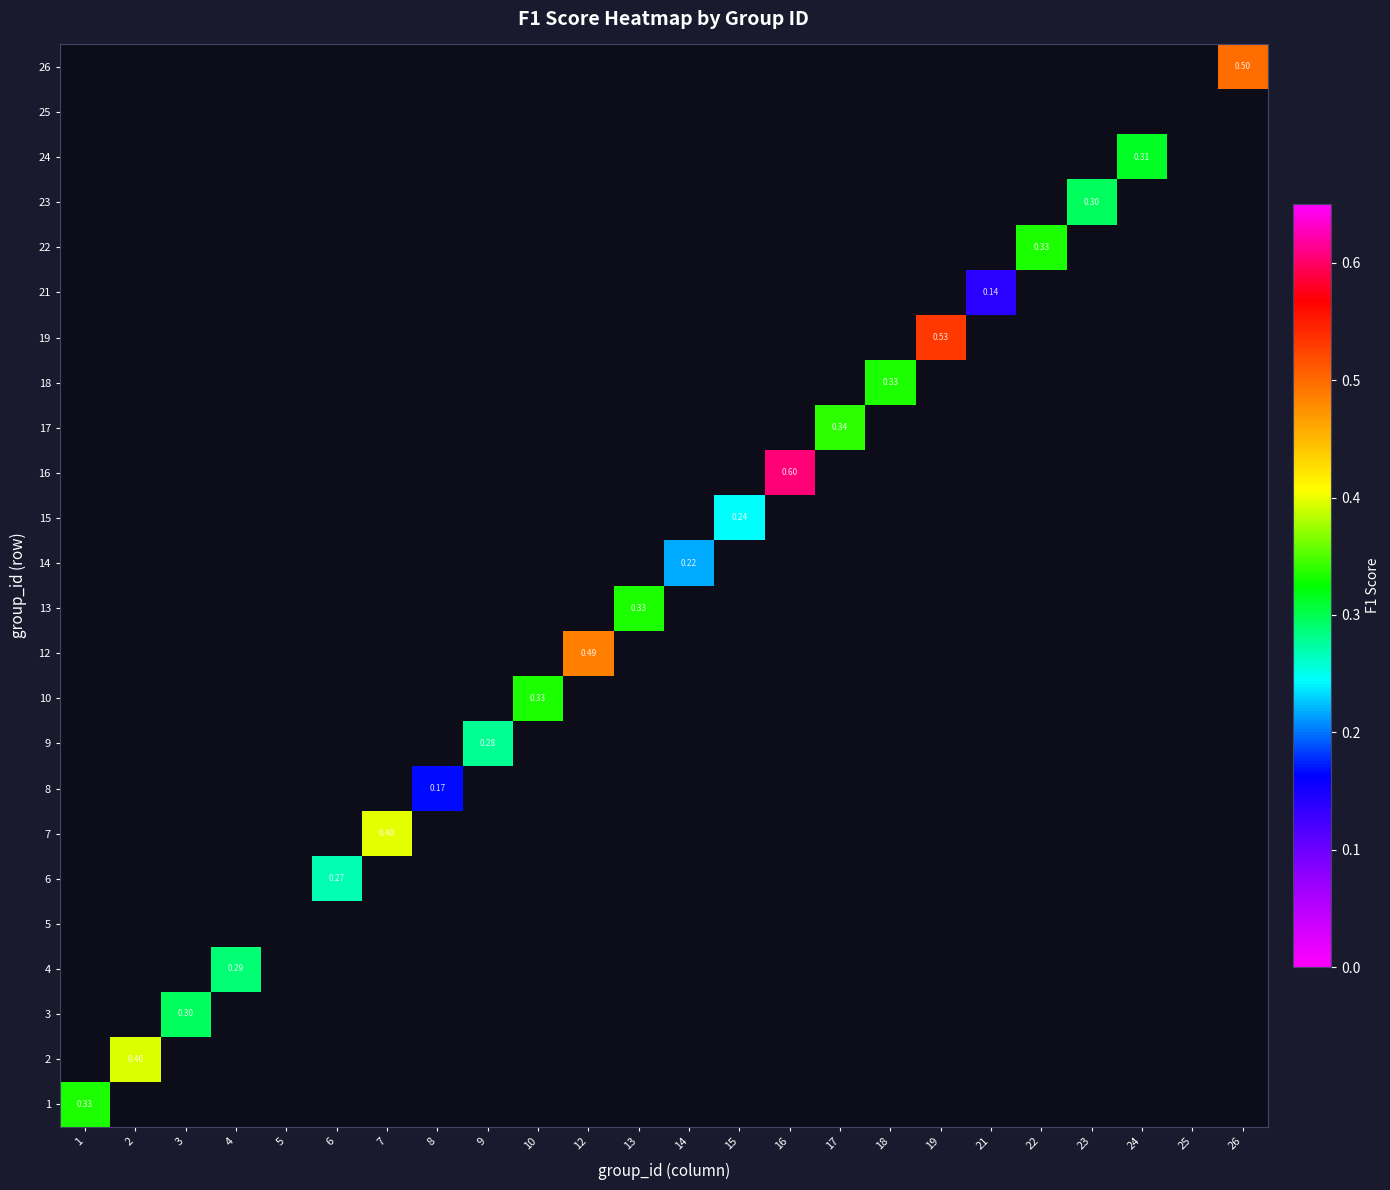

The value of 17 at 9 is 0.0. True or false?

True